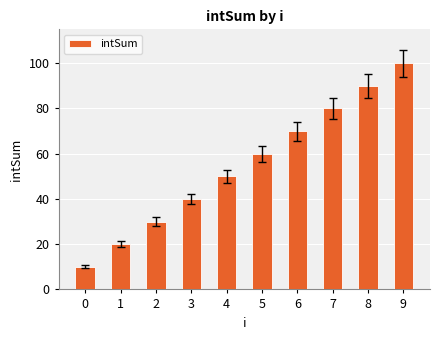

Rank the categories by value from highest to lowest.

9, 8, 7, 6, 5, 4, 3, 2, 1, 0